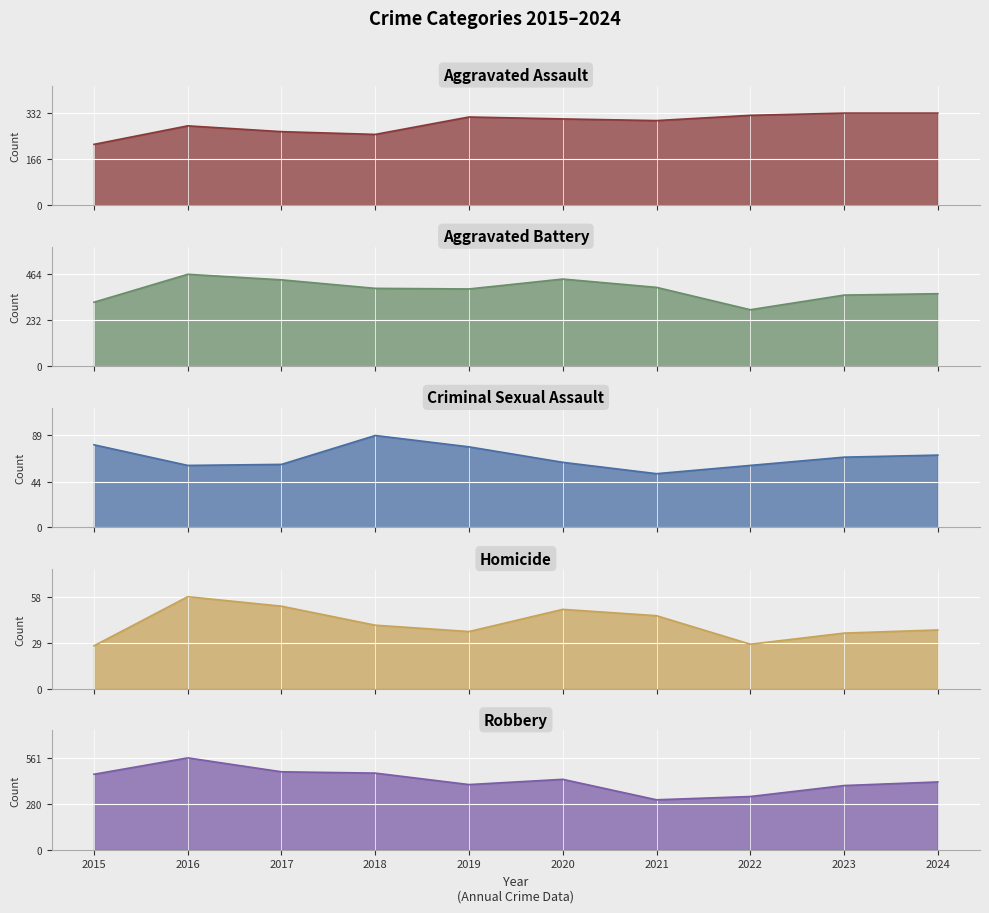

What is the difference between the highest and lowest values at 2016?

503